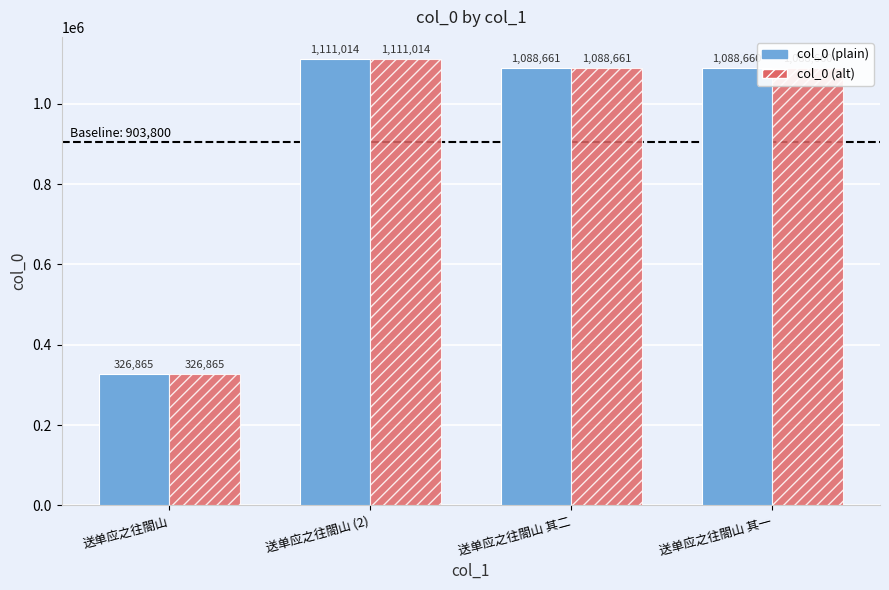

Reading right to left, extract all data points from this chart.

col_0 (plain): 送单应之往閤山 其一=1088660	送单应之往閤山 其二=1088661	送单应之往閤山 (2)=1111014	送单应之往閤山=326865
col_0 (alt): 送单应之往閤山 其一=1088660	送单应之往閤山 其二=1088661	送单应之往閤山 (2)=1111014	送单应之往閤山=326865